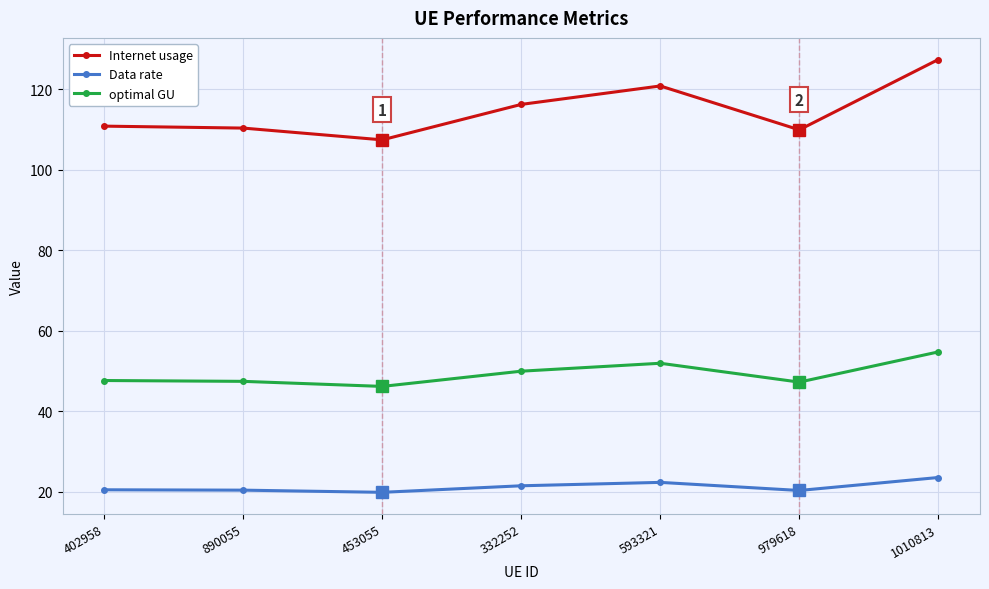

What is the smallest value displayed?

19.8